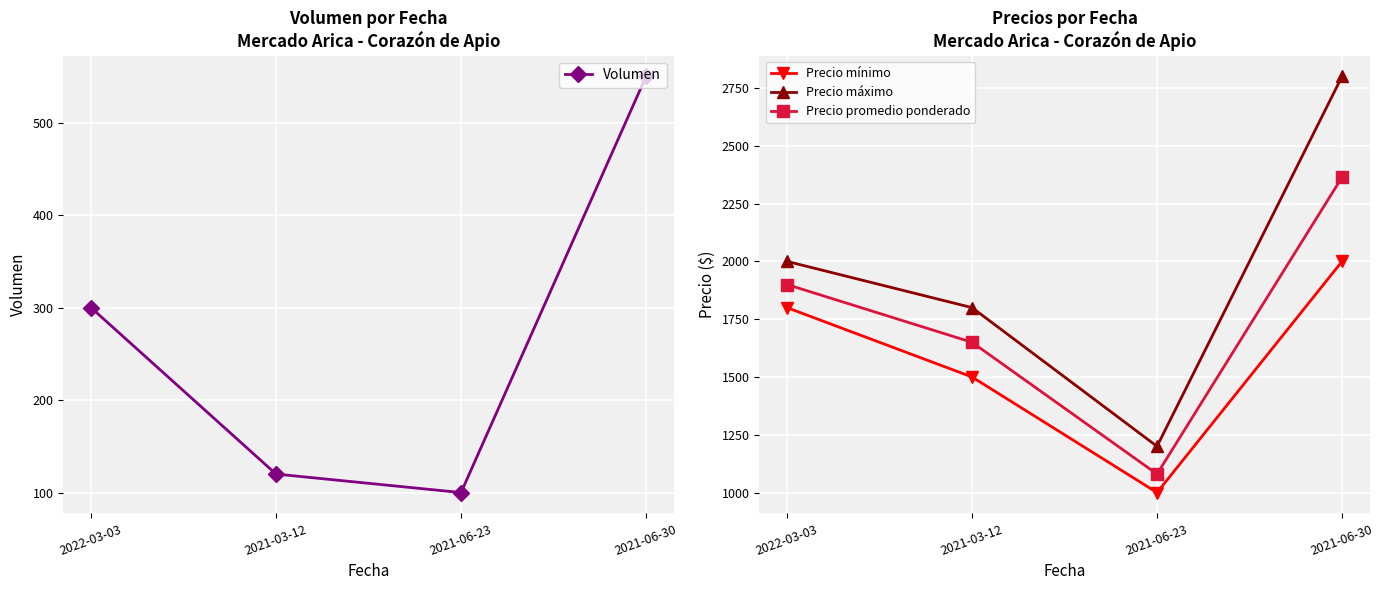

Reading left to right, what are all the values shown in this chart?

Volumen: 2022-03-03=300	2021-03-12=120	2021-06-23=100	2021-06-30=550
Precio mínimo: 2022-03-03=1800	2021-03-12=1500	2021-06-23=1000	2021-06-30=2000
Precio máximo: 2022-03-03=2000	2021-03-12=1800	2021-06-23=1200	2021-06-30=2800
Precio promedio ponderado: 2022-03-03=1900	2021-03-12=1650	2021-06-23=1080	2021-06-30=2364